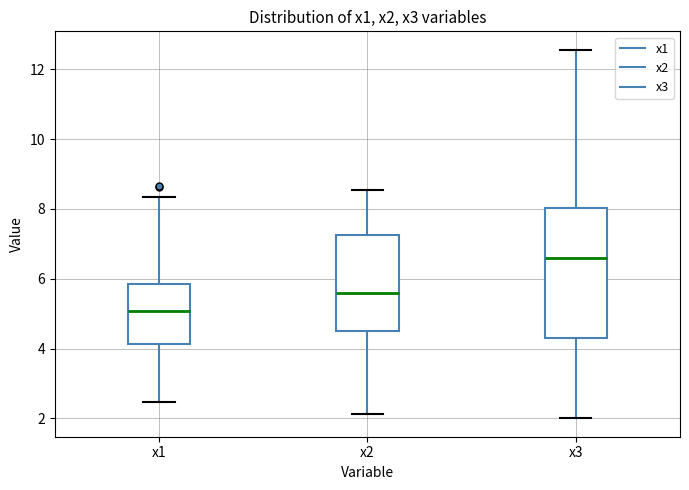

Which box is the tallest, from its lower edge to its upper edge?

x3